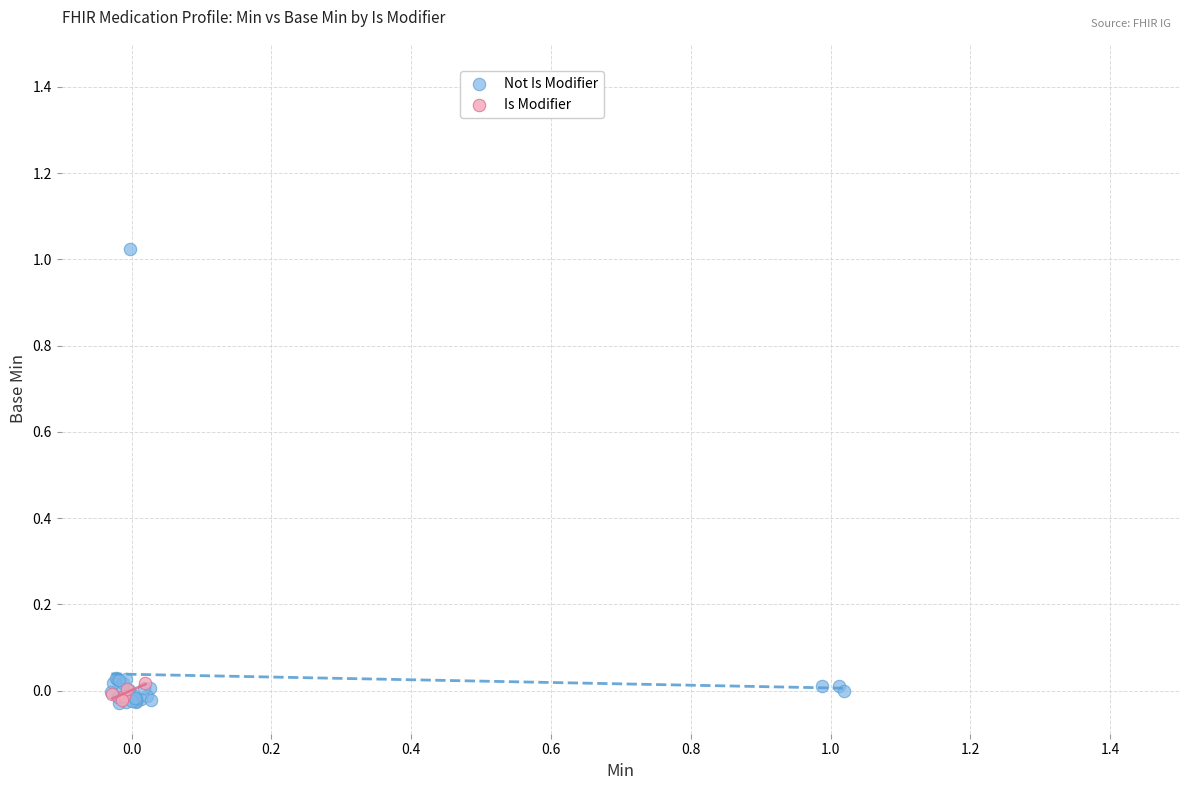

Which series has the largest Y range (max minus min)?

Not Is Modifier